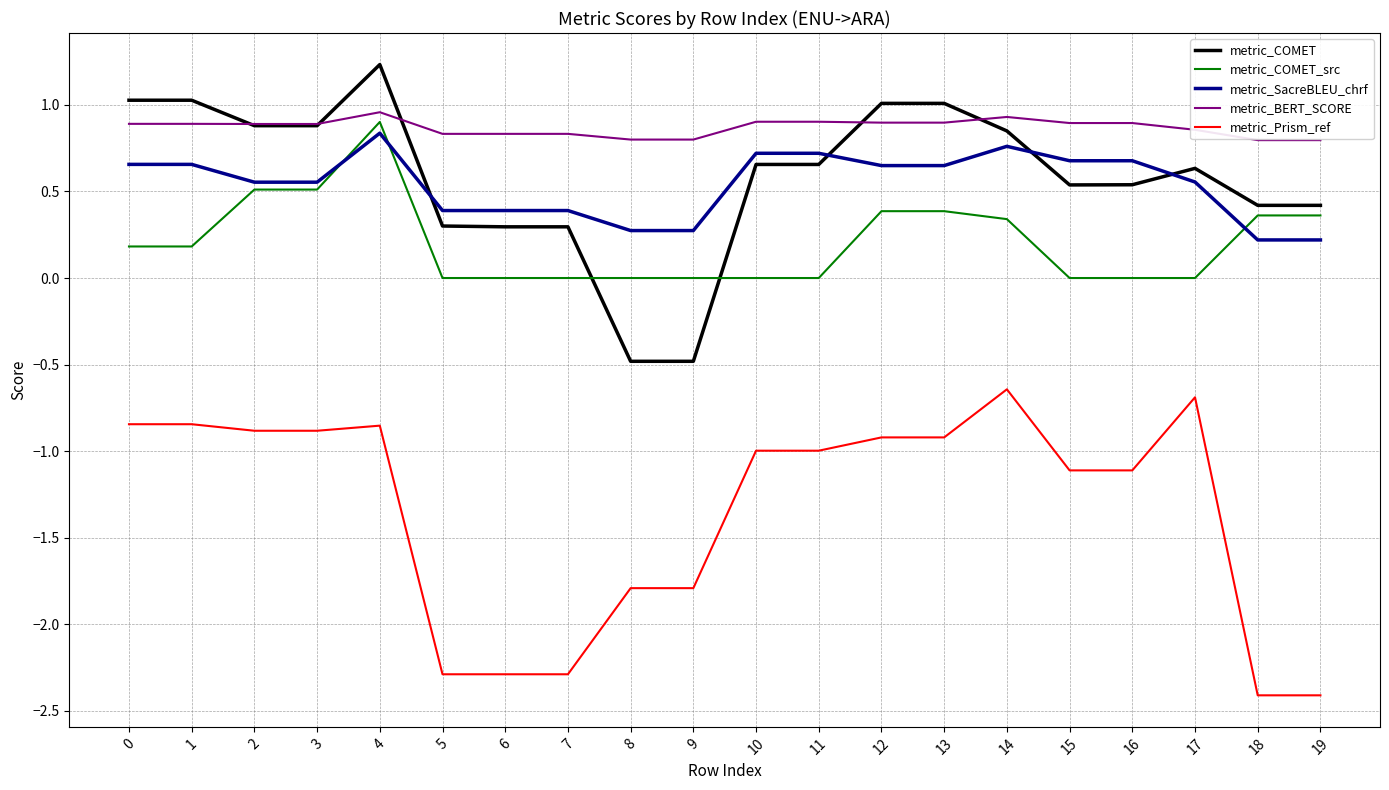

What is the spread (max minus min) of values at 0?

1.9